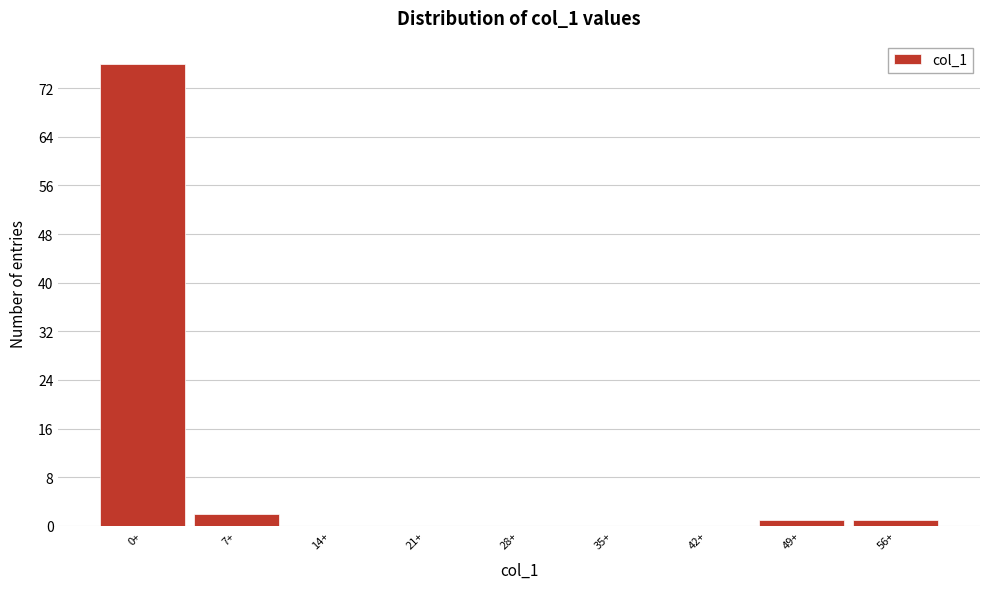

Reading left to right, what are all the values shown in this chart?

0+=76	7+=2	14+=0	21+=0	28+=0	35+=0	42+=0	49+=1	56+=1